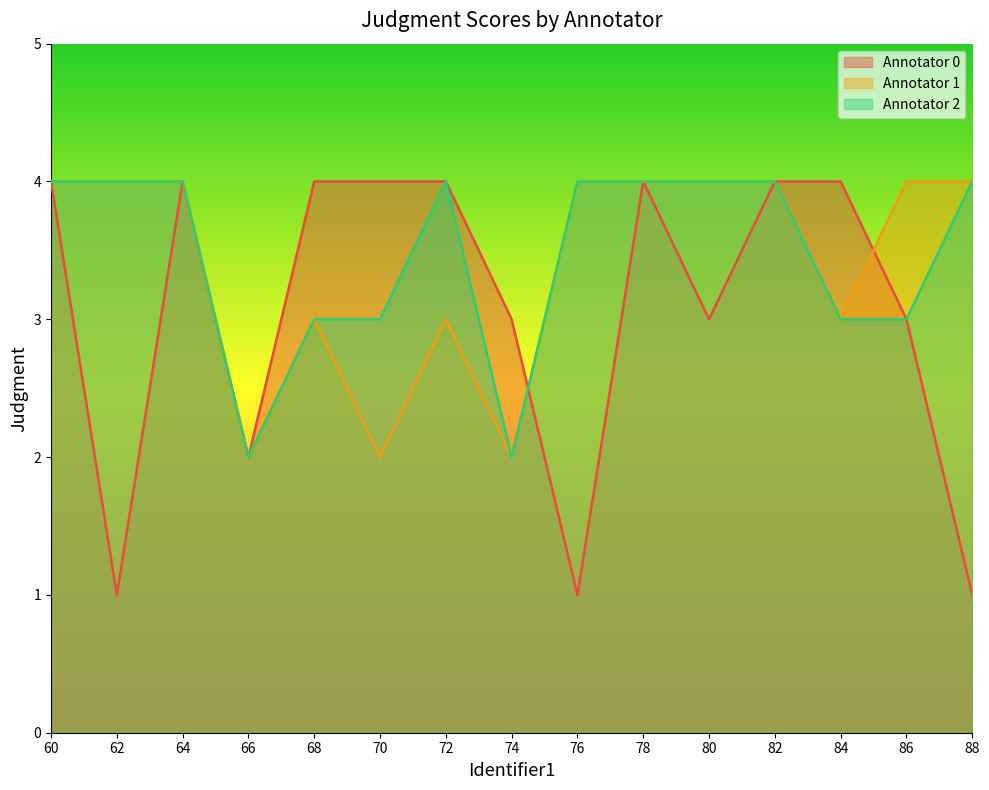

Reading left to right, list all the values displayed in this chart.

Annotator 0: 4	1	4	2	4	4	4	3	1	4	3	4	4	3	1
Annotator 1: 4	4	4	2	3	2	3	2	4	4	4	4	3	4	4
Annotator 2: 4	4	4	2	3	3	4	2	4	4	4	4	3	3	4